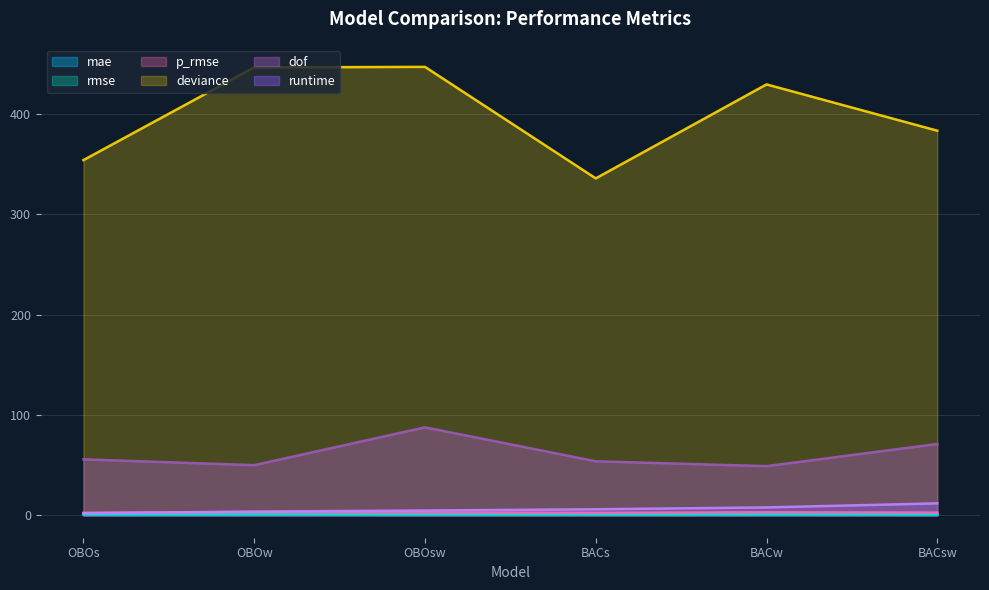

True or false: dof has more than 1 points higher than both neighbors.

False